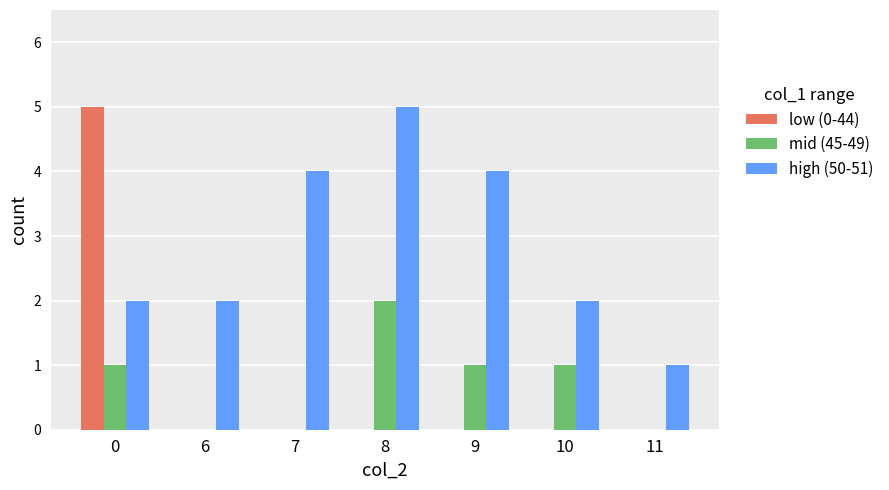

What are all the series names shown in the legend?

low (0-44), mid (45-49), high (50-51)